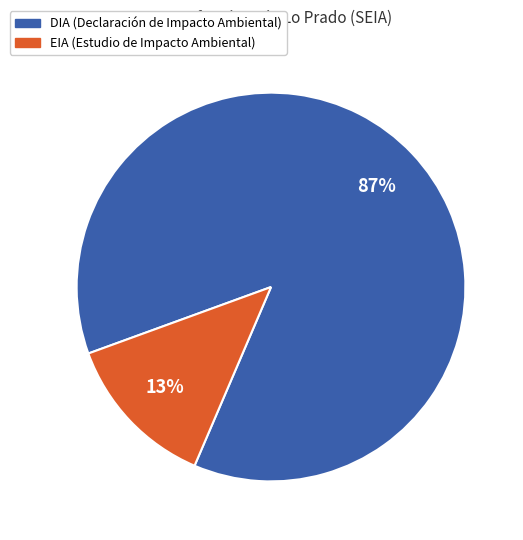

Which slice is the smallest?

EIA